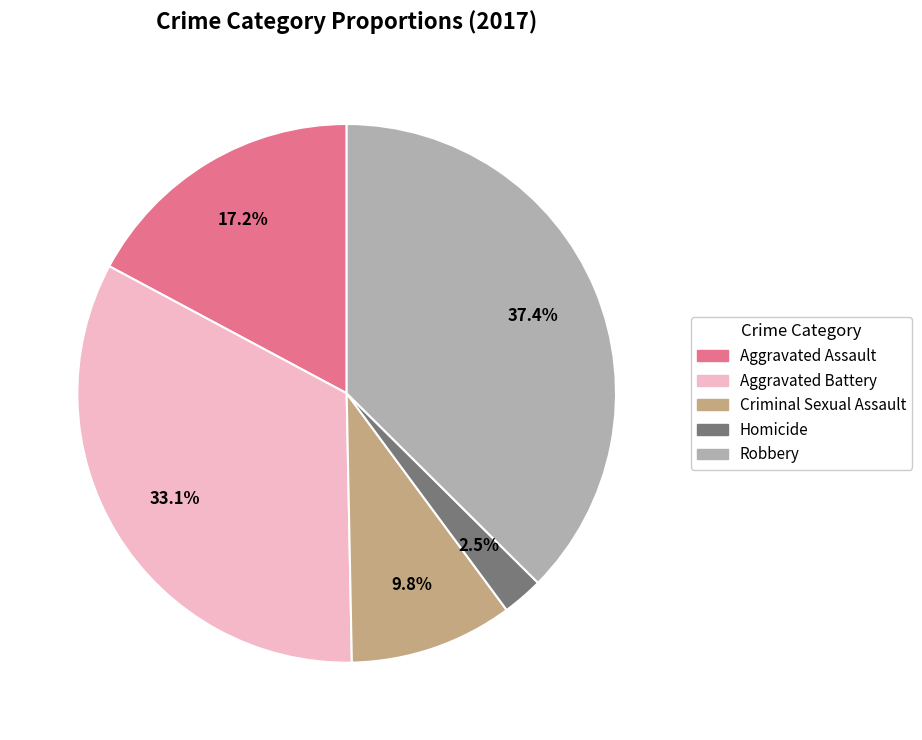

How many segments does this pie chart have?

5